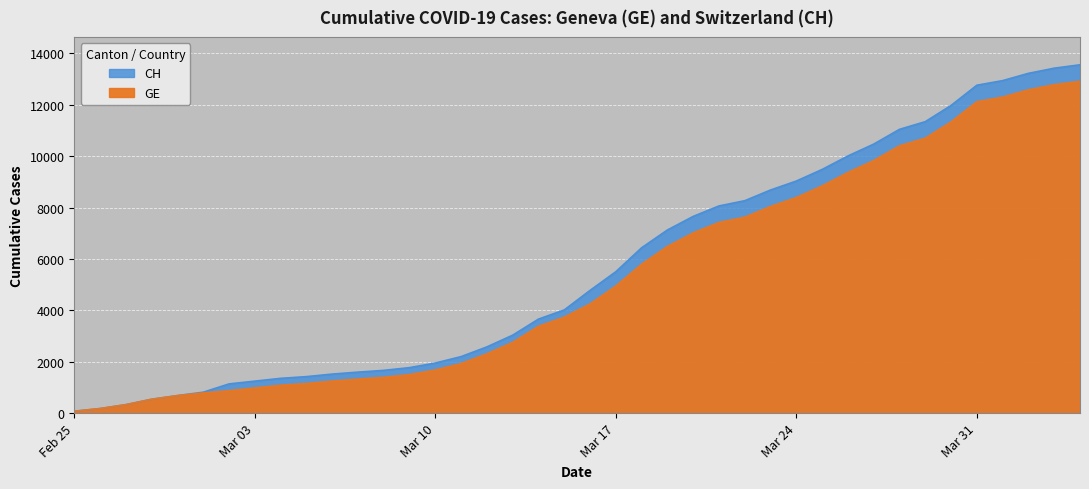

What is the difference between the second highest and minimum values in the CH series?

13348